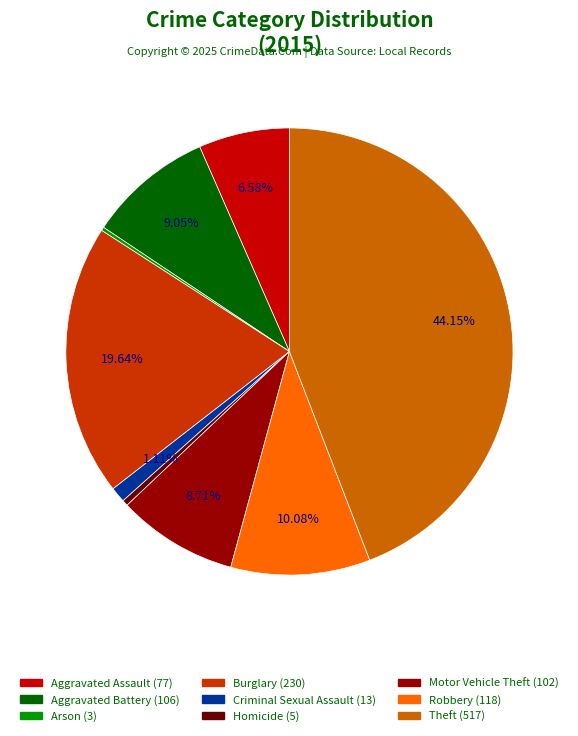

Is it true that Theft is 44% of the pie?

True